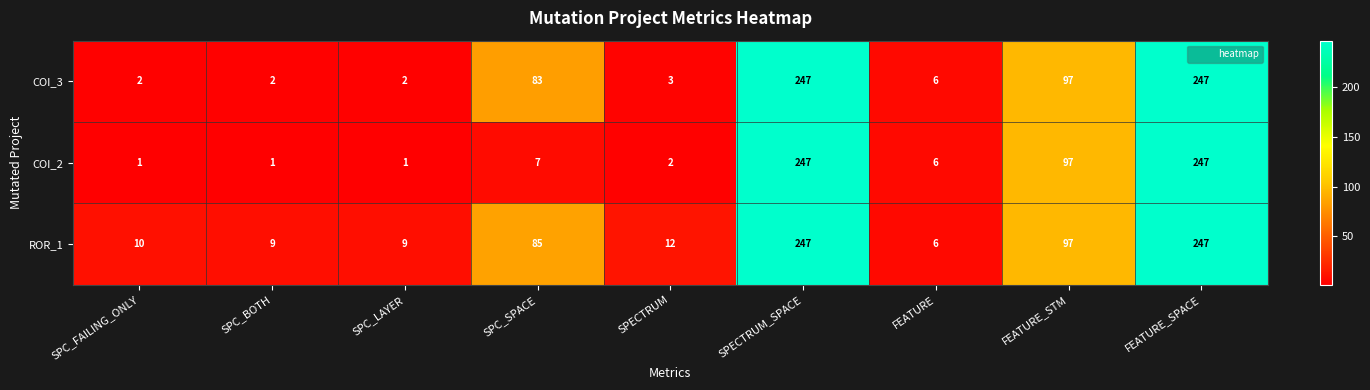

The value of ROR_1 at FEATURE_STM is 159. True or false?

False